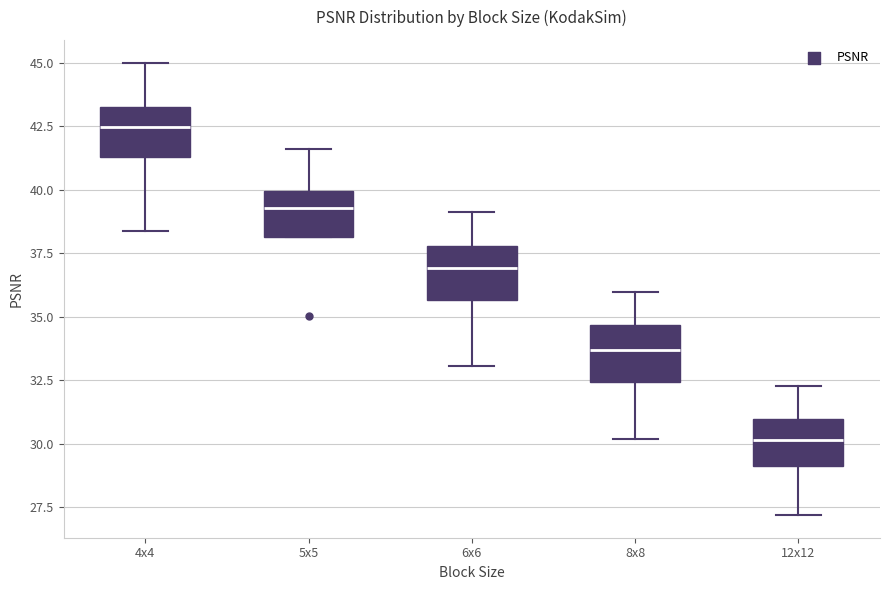

Reading left to right, transcribe this box plot: for each box, give where its median line is, the range the box spans, and where its two whiskers end, as read against the y-axis. The values are not printed on the chart, so give them approximately, as read against the axis.

4x4: median 42.5, box 41.5 to 43.0, whiskers 38.5 to 45.0
5x5: median 39.5, box 38.0 to 40.0, whiskers 38.0 to 41.5
6x6: median 37.0, box 35.5 to 38.0, whiskers 33.0 to 39.0
8x8: median 33.5, box 32.5 to 34.5, whiskers 30.0 to 36.0
12x12: median 30.0, box 29.0 to 31.0, whiskers 27.0 to 32.5